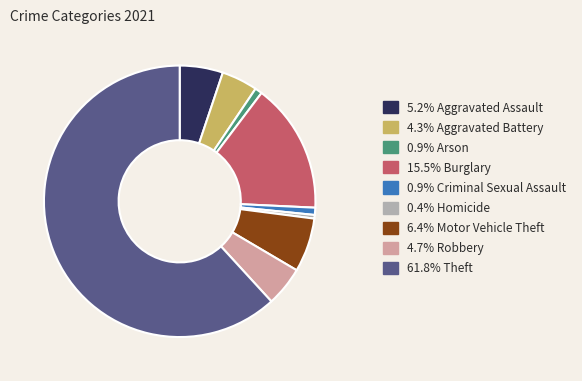

Is the sum of 4.7% Robbery and 4.3% Aggravated Battery greater than half?

No